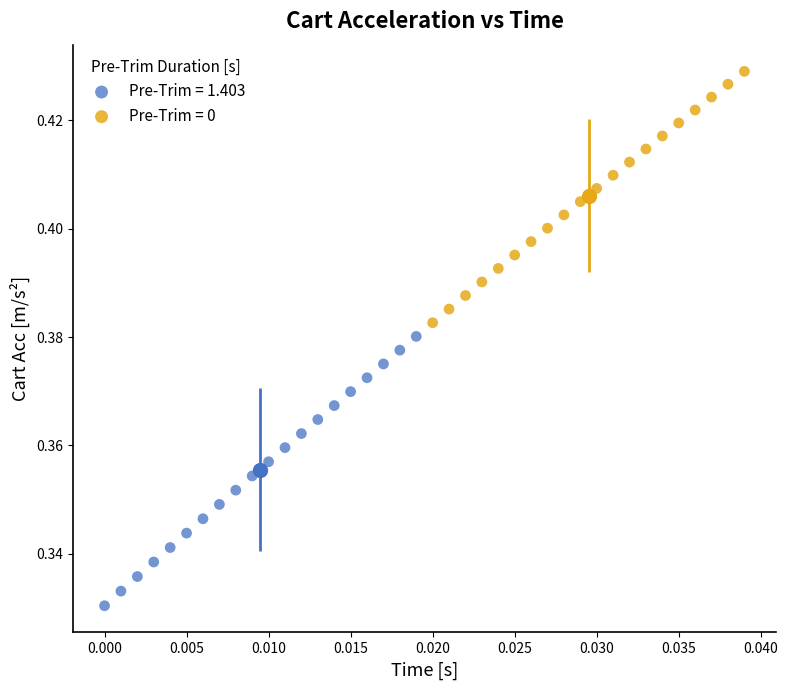

What are all the series names shown in the legend?

Pre-Trim = 1.403, Pre-Trim = 0